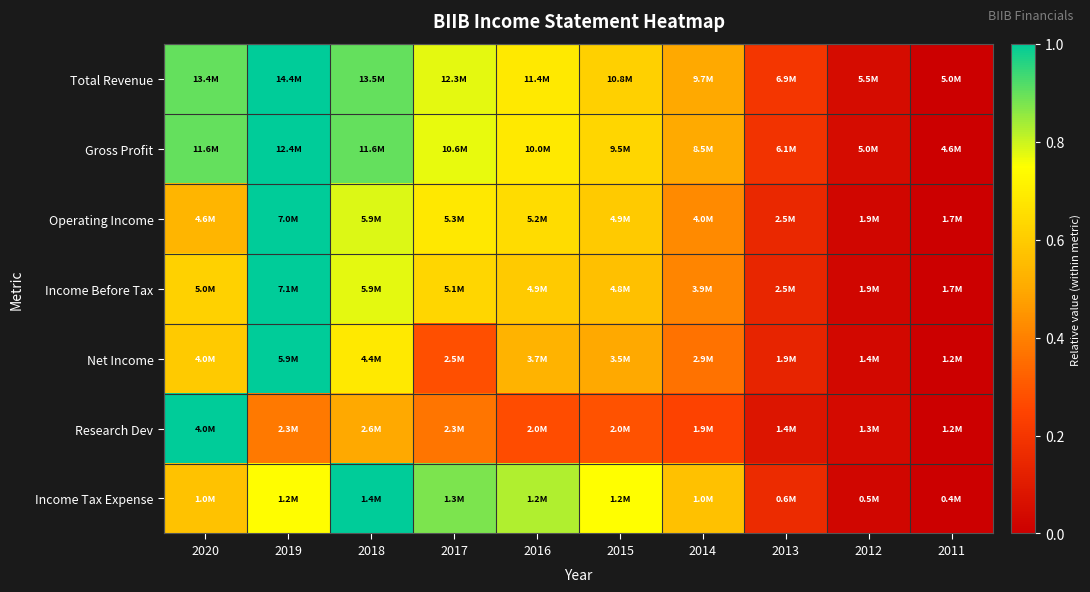

Reading right to left, extract all data points from this chart.

Total Revenue: 2011=0.0	2012=0.1	2013=0.2	2014=0.5	2015=0.6	2016=0.7	2017=0.8	2018=0.9	2019=1.0	2020=0.9
Gross Profit: 2011=0.0	2012=0.0	2013=0.2	2014=0.5	2015=0.6	2016=0.7	2017=0.8	2018=0.9	2019=1.0	2020=0.9
Operating Income: 2011=0.0	2012=0.0	2013=0.2	2014=0.4	2015=0.6	2016=0.6	2017=0.7	2018=0.8	2019=1.0	2020=0.5
Income Before Tax: 2011=0.0	2012=0.0	2013=0.1	2014=0.4	2015=0.6	2016=0.6	2017=0.6	2018=0.8	2019=1.0	2020=0.6
Net Income: 2011=0.0	2012=0.0	2013=0.1	2014=0.4	2015=0.5	2016=0.5	2017=0.3	2018=0.7	2019=1.0	2020=0.6
Research Dev: 2011=0.0	2012=0.0	2013=0.1	2014=0.2	2015=0.3	2016=0.3	2017=0.4	2018=0.5	2019=0.4	2020=1.0
Income Tax Expense: 2011=0.0	2012=0.0	2013=0.2	2014=0.6	2015=0.7	2016=0.8	2017=0.9	2018=1.0	2019=0.7	2020=0.6